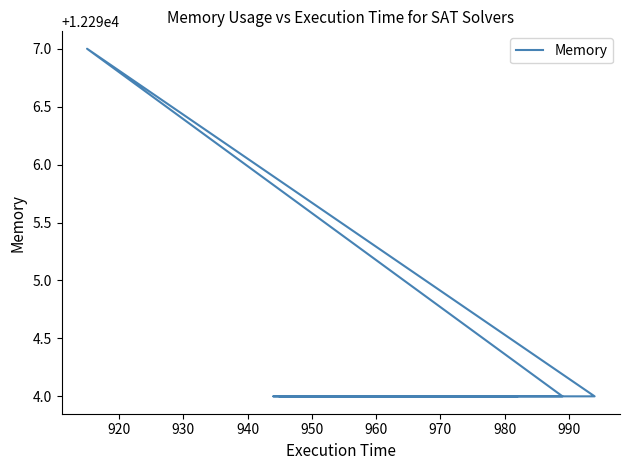

How many data points are above 12294?

1